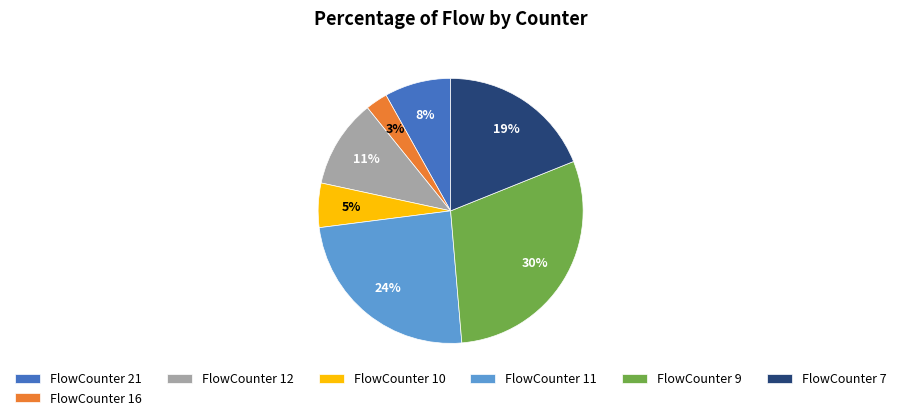

How many segments does this pie chart have?

7